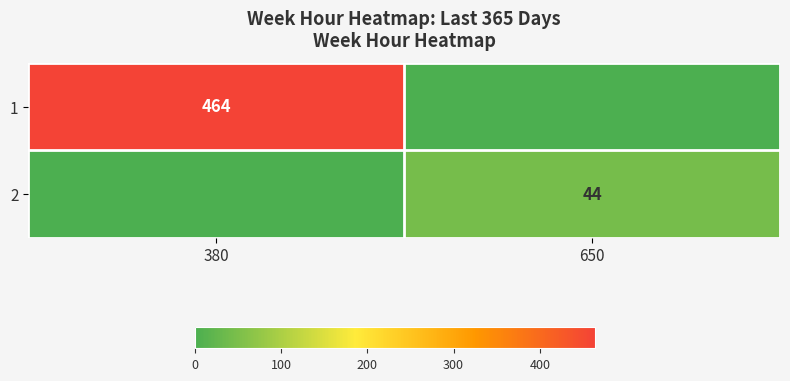

The value of 1 at 380 is 634. True or false?

False